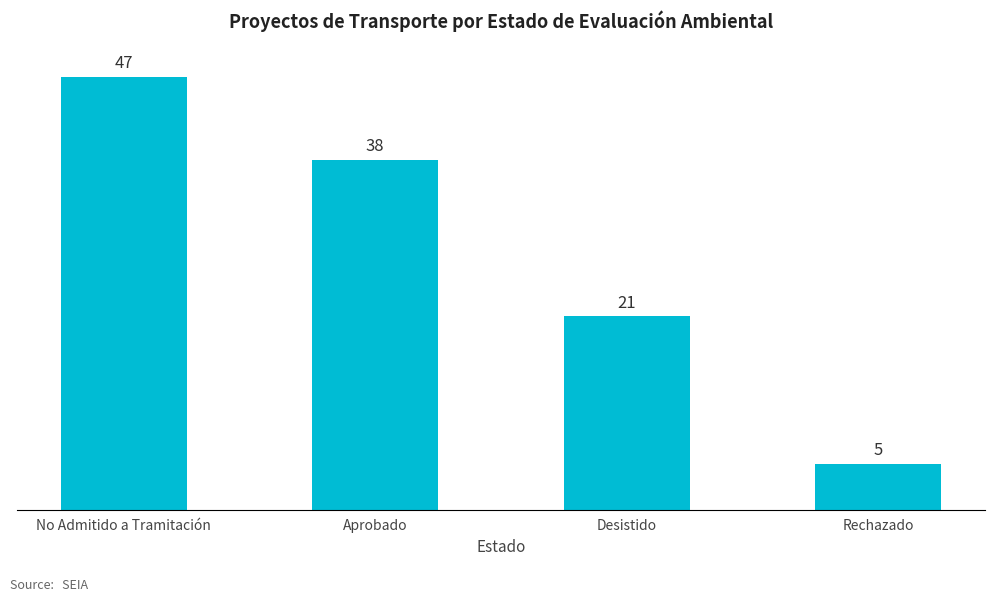

How many bars are there in total?

4